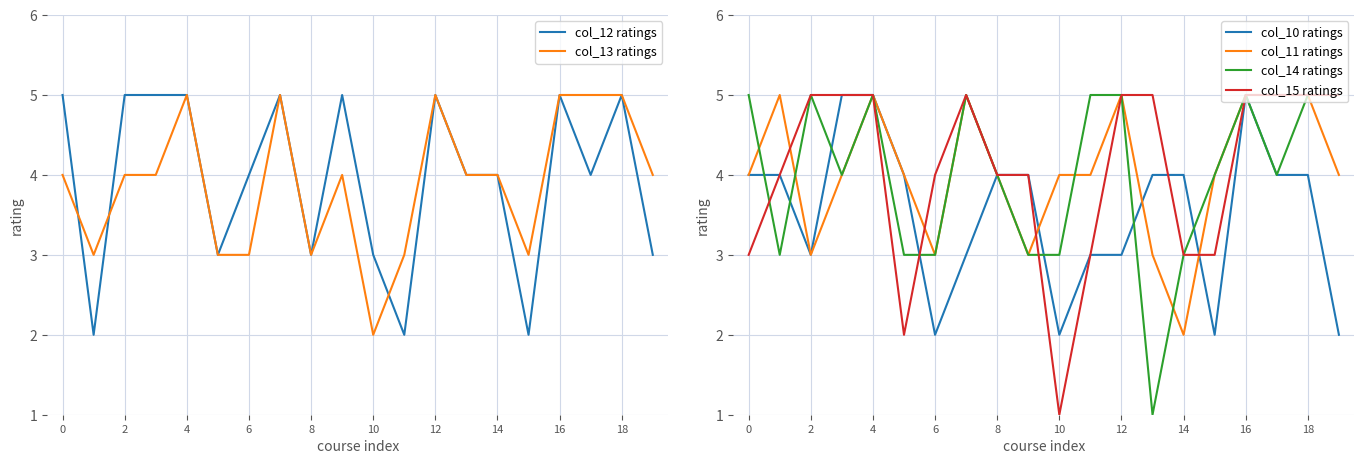

Which category has the lowest value across all series?

13